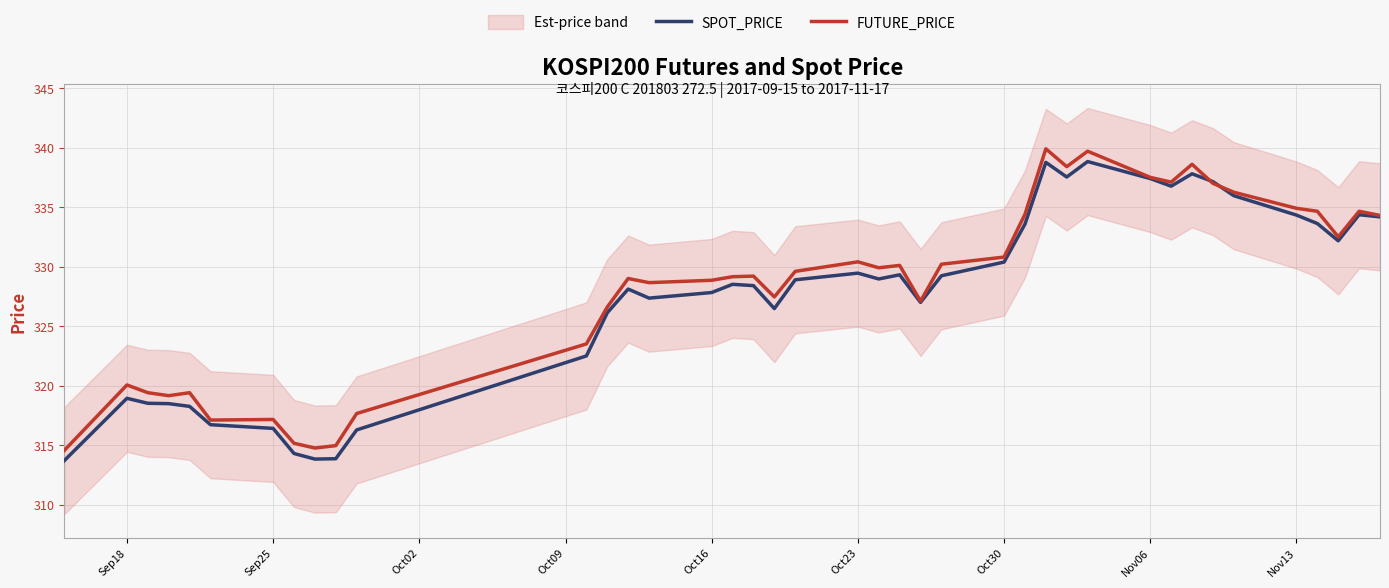

How many lines are shown in the chart?

2